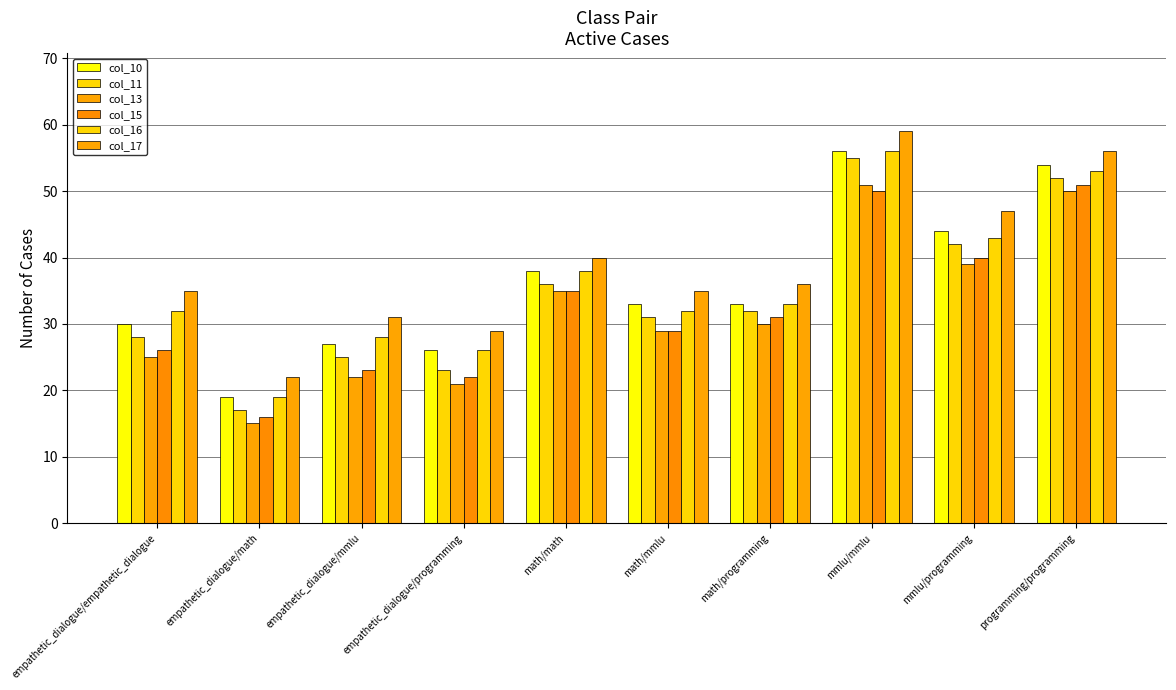

Is it true that col_16 equals 19 at empathetic_dialogue/math?

True